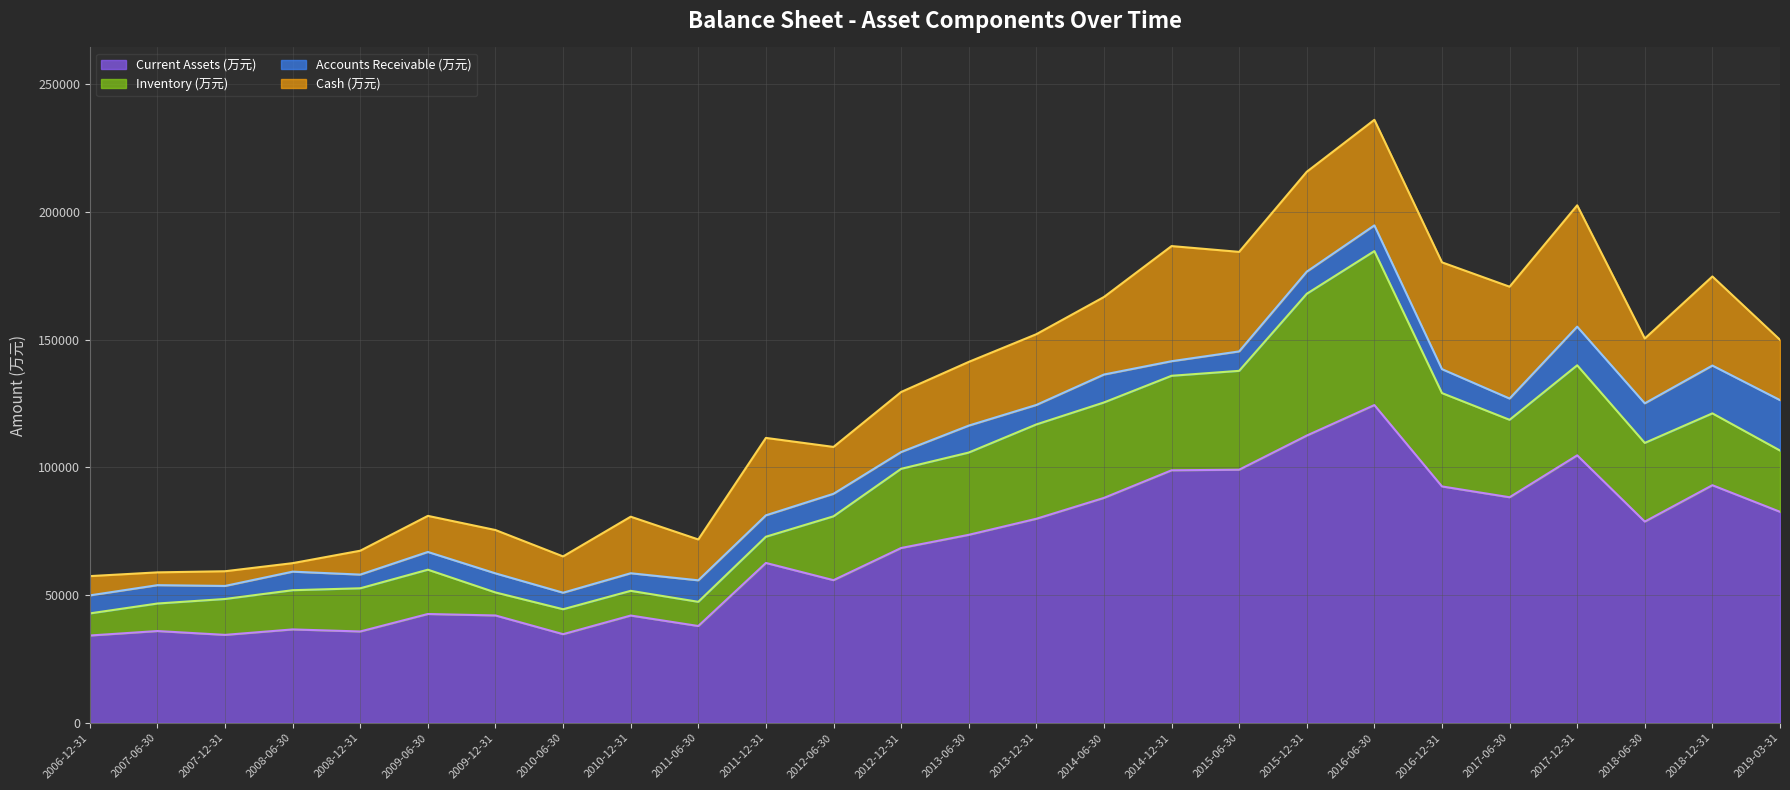

What is the average value of the Current Assets (万元) series?

68448